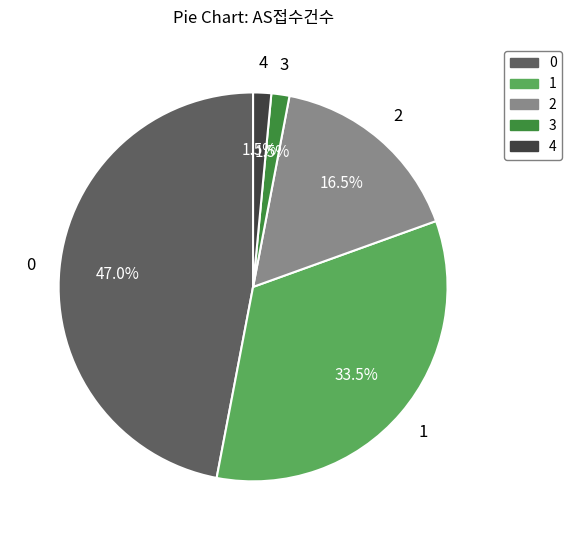

How many segments does this pie chart have?

5